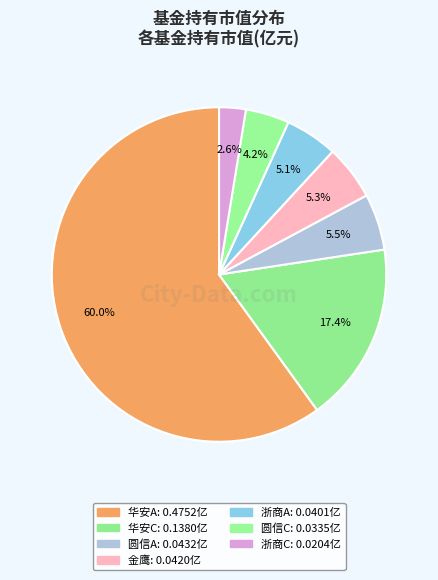

How many segments does this pie chart have?

7